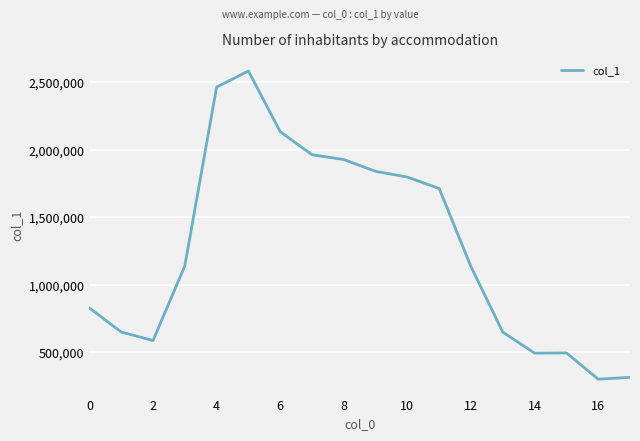

How many distinct data groups are displayed?

1